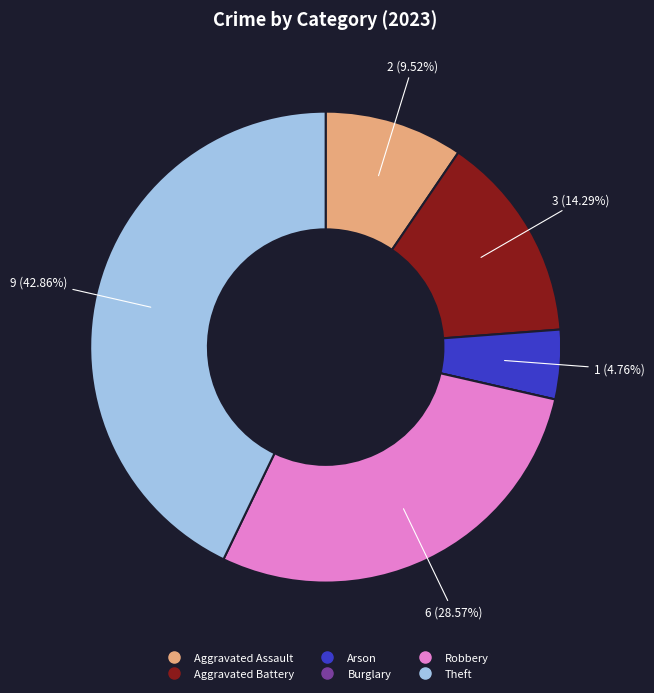

What is the largest slice in the pie chart?

Theft